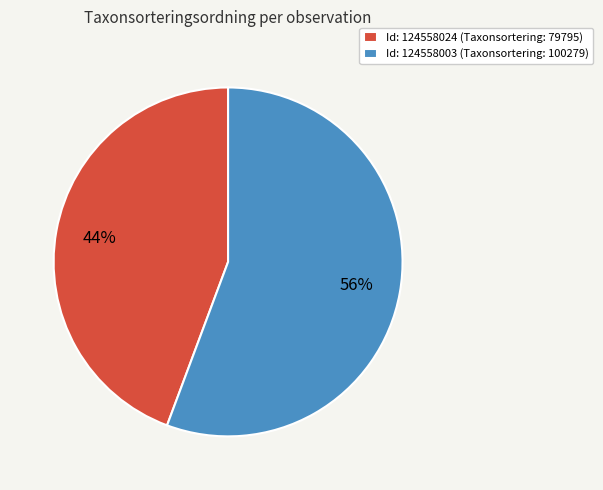

Which category accounts for the majority?

Id: 124558003 (Taxonsortering: 100279)